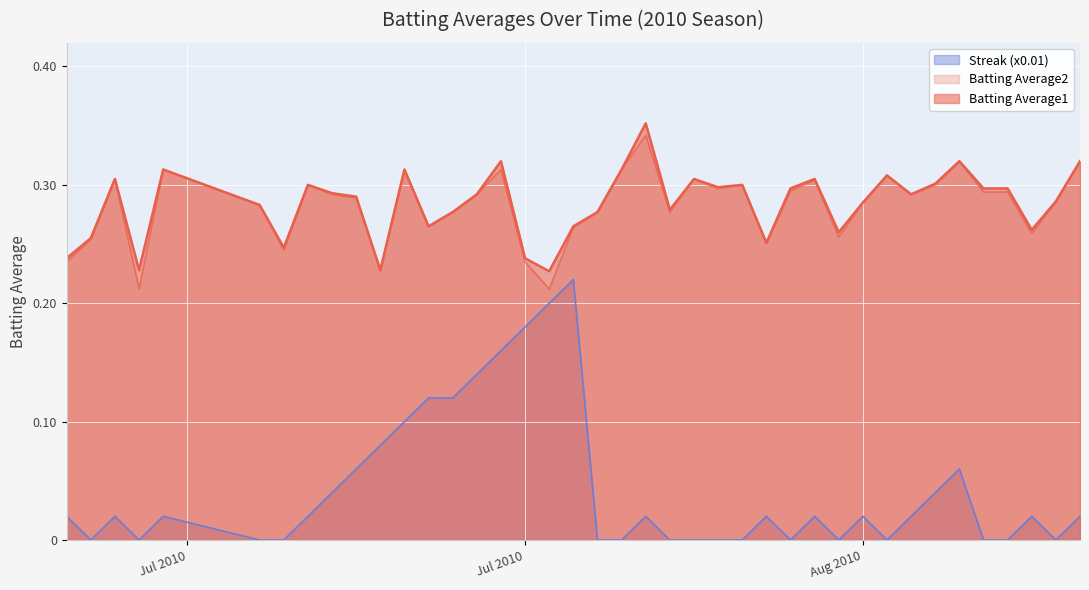

Is it true that Batting Average2 equals 0.4 at 2010-07-29?

False